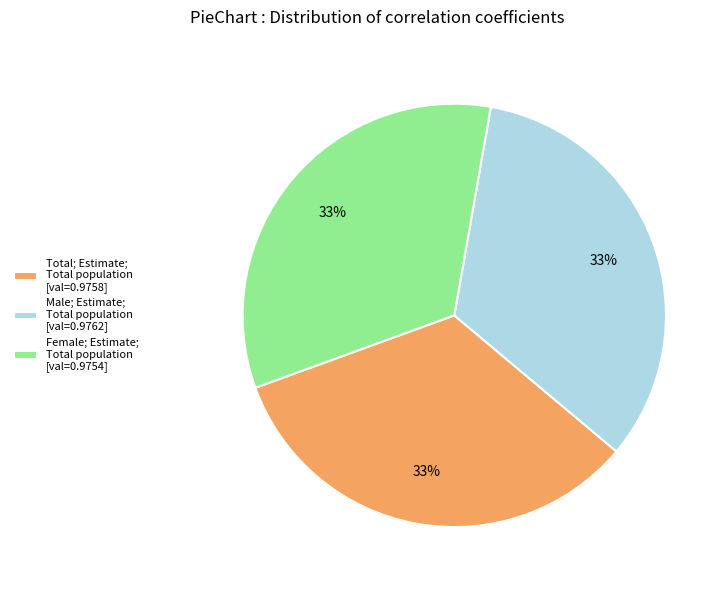

Is there any slice that represents more than half of the pie?

No